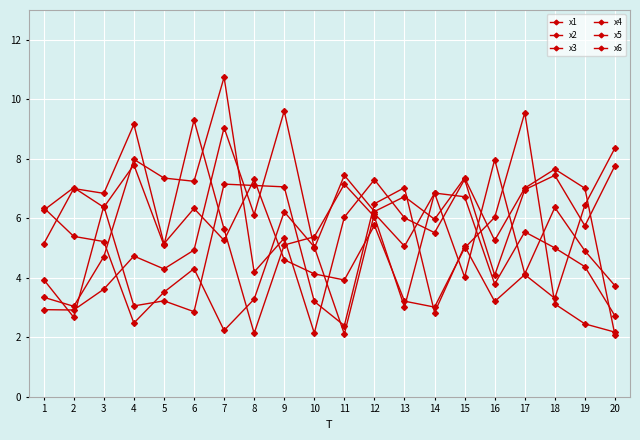

How many lines are shown in the chart?

6